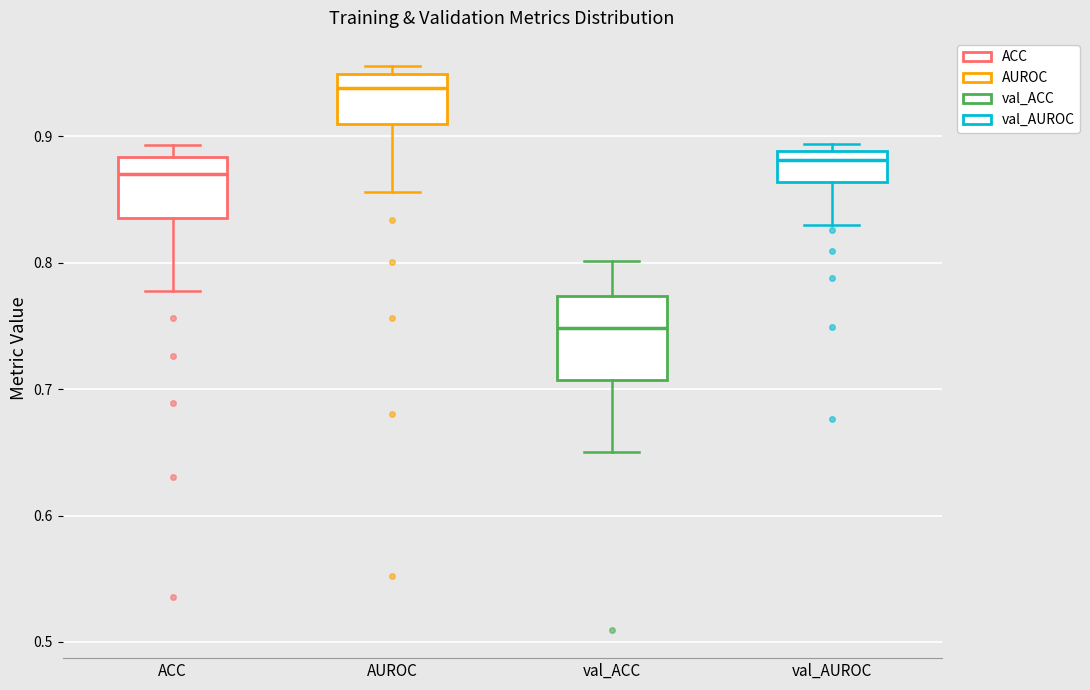

Where is the upper edge of the box for val_ACC on the y-axis? The values are not printed on the chart, so give them approximately, as read against the axis.

0.77